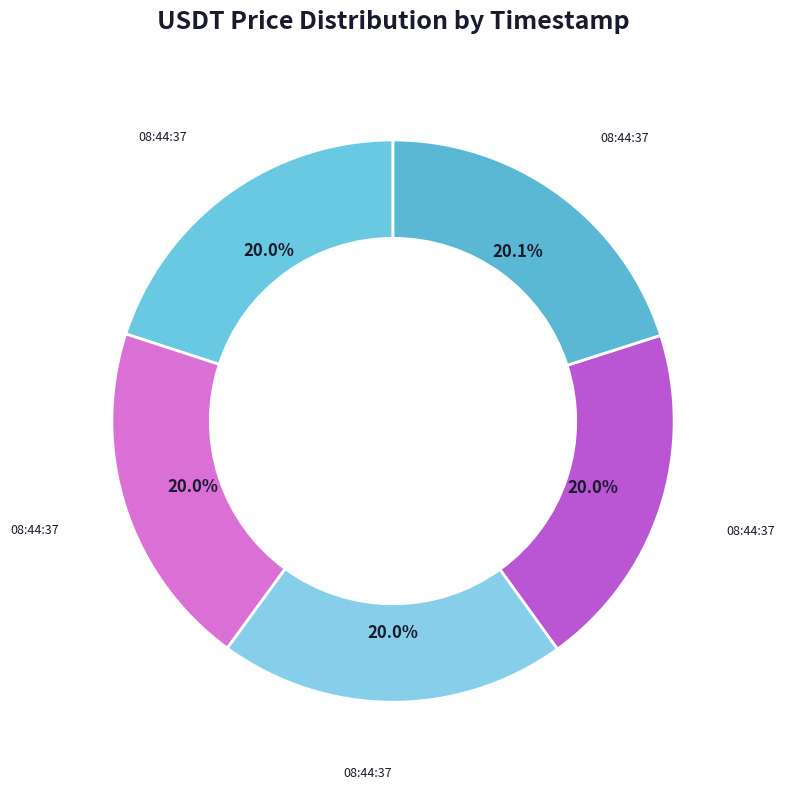

Does any single category account for the majority?

No